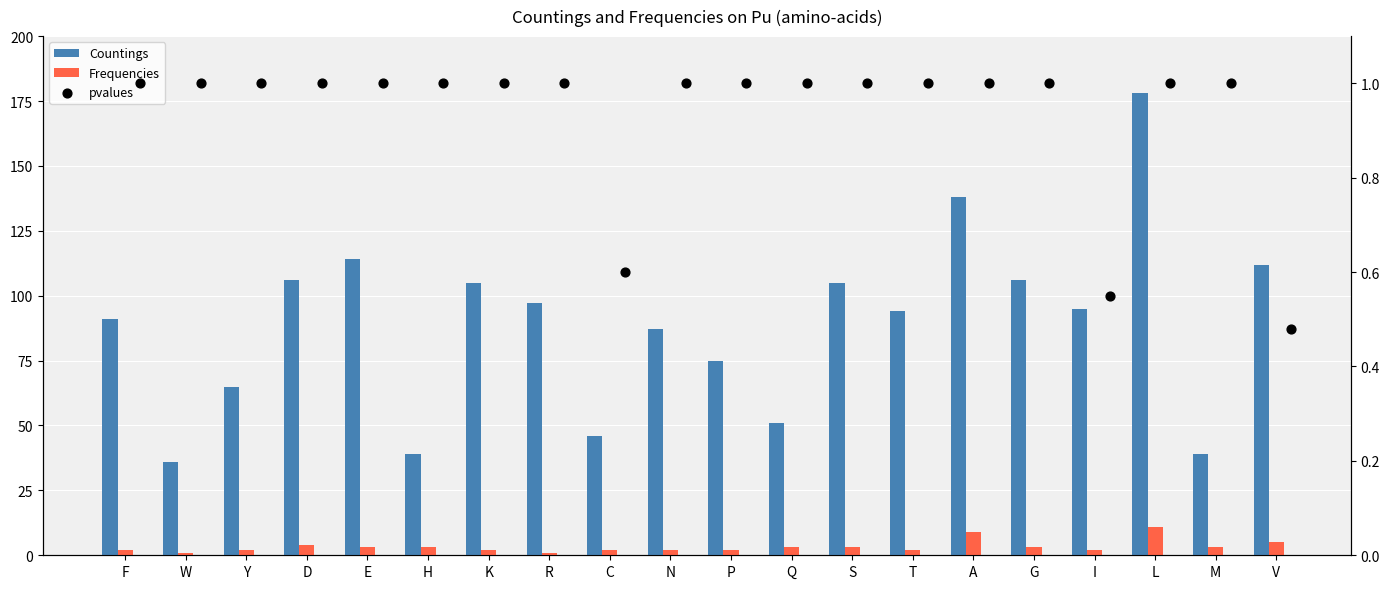

Which series has the largest Y range (max minus min)?

Countings